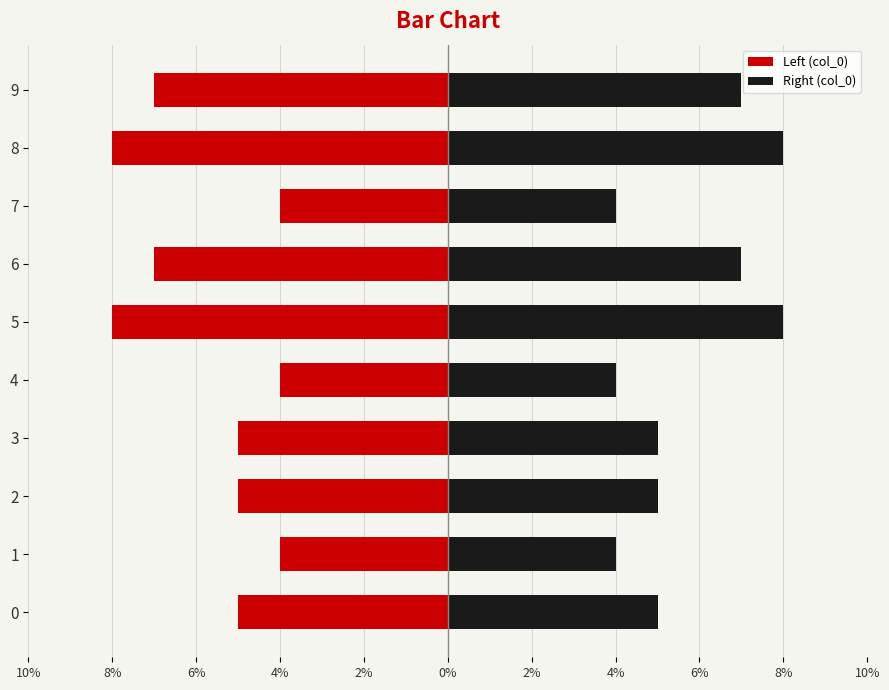

Count the number of data series in this chart.

2